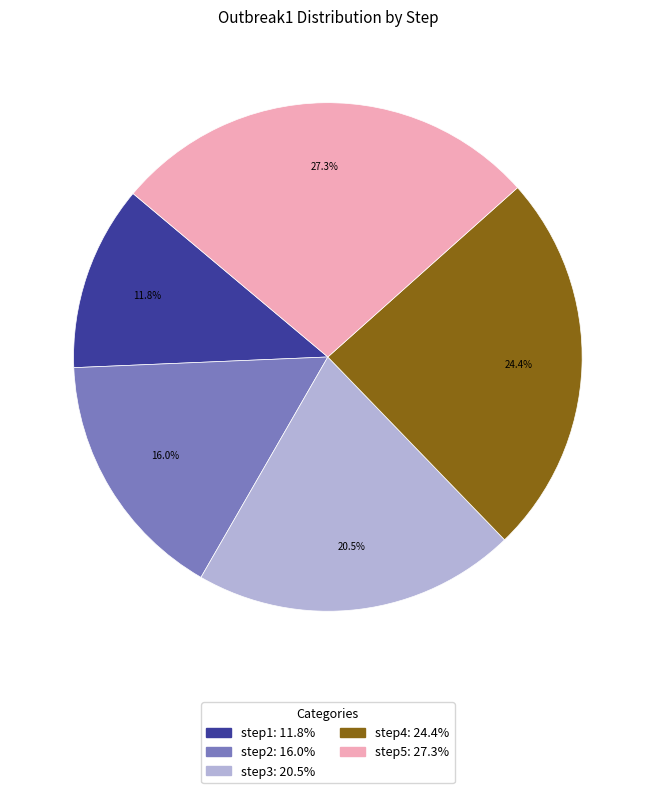

To the nearest percent, what portion does step5 represent?

27%